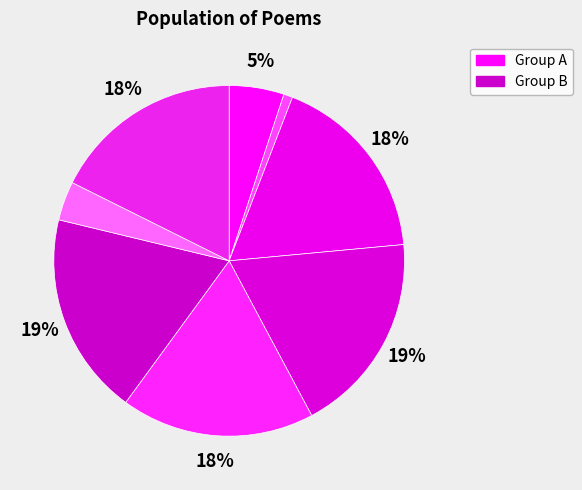

To the nearest percent, what is the difference between the largest and smallest slice percentages?

18%